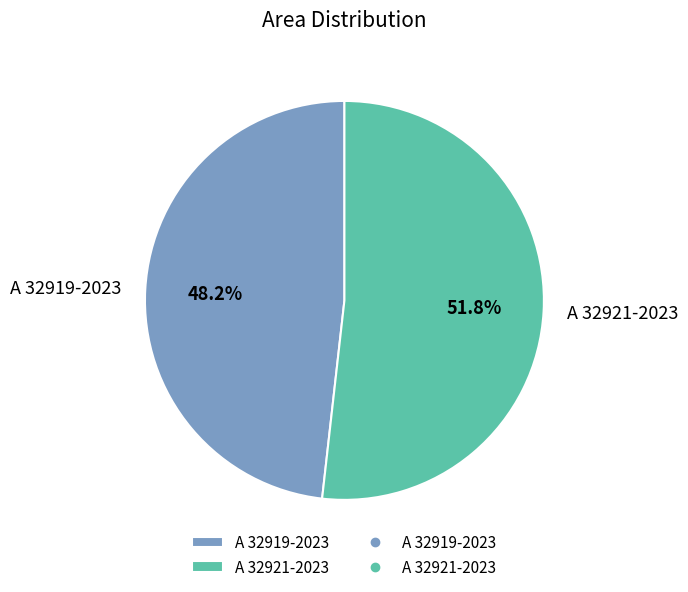

Is it true that A 32921-2023 is 52% of the pie?

True